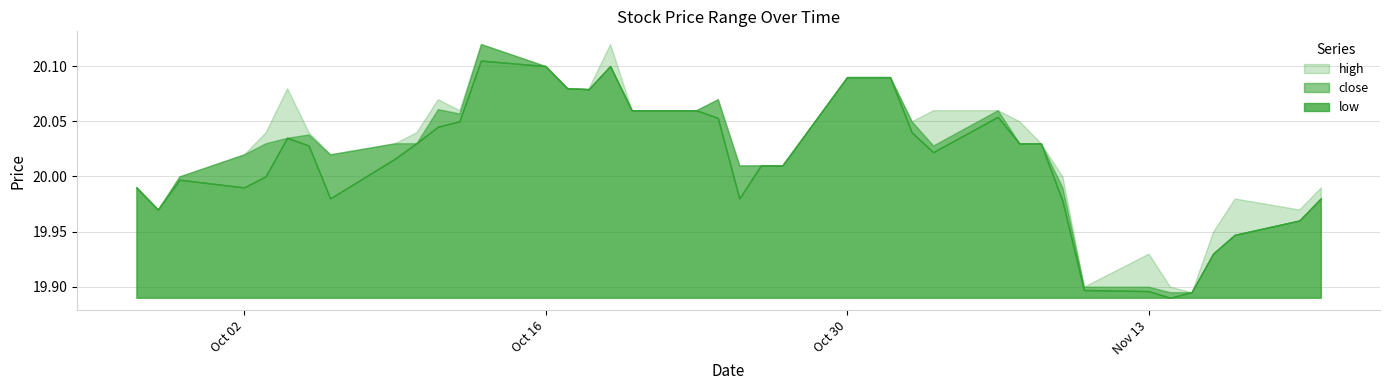

Reading left to right, list all the values displayed in this chart.

low: 20.0	20.0	20.0	20.0	20.0	20.0	20.0	20.0	20.0	20.0	20.0	20.0	20.1	20.1	20.1	20.1	20.1	20.1	20.1	20.1	20.0	20.0	20.0	20.1	20.1	20.1	20.0	20.0	20.1	20.0	20.0	20.0	19.9	19.9	19.9	19.9	19.9	19.9	20.0	20.0
close: 20.0	20.0	20.0	20.0	20.0	20.0	20.0	20.0	20.0	20.0	20.1	20.1	20.1	20.1	20.1	20.1	20.1	20.1	20.1	20.1	20.0	20.0	20.0	20.1	20.1	20.1	20.0	20.0	20.1	20.0	20.0	20.0	19.9	19.9	19.9	19.9	19.9	19.9	20.0	20.0
high: 20.0	20.0	20.0	20.0	20.0	20.1	20.0	20.0	20.0	20.0	20.1	20.1	20.1	20.1	20.1	20.1	20.1	20.1	20.1	20.1	20.0	20.0	20.0	20.1	20.1	20.1	20.0	20.1	20.1	20.0	20.0	20.0	19.9	19.9	19.9	19.9	20.0	20.0	20.0	20.0